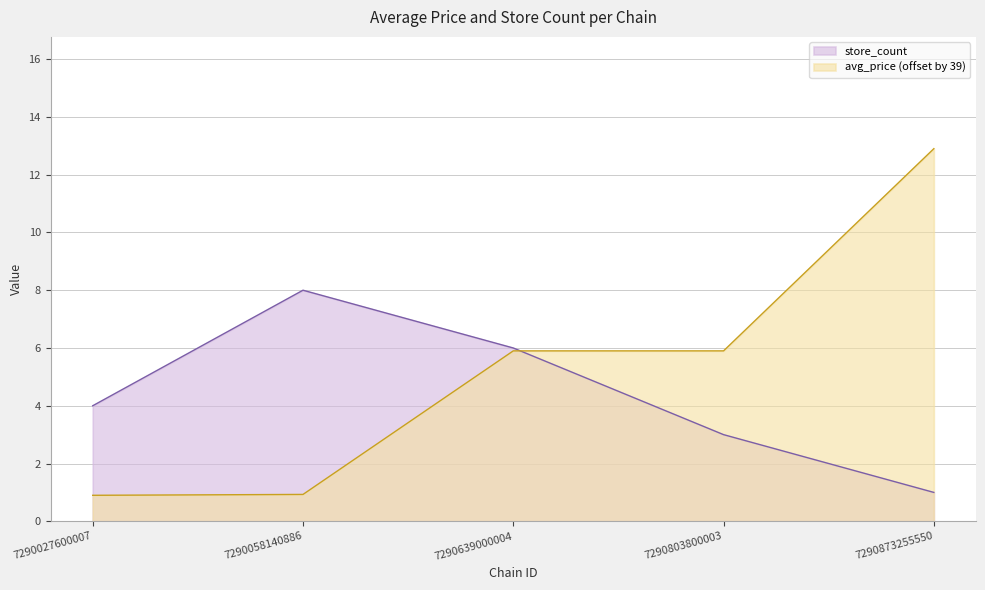

The value of avg_price at 7290803800003 is 5.9. True or false?

True